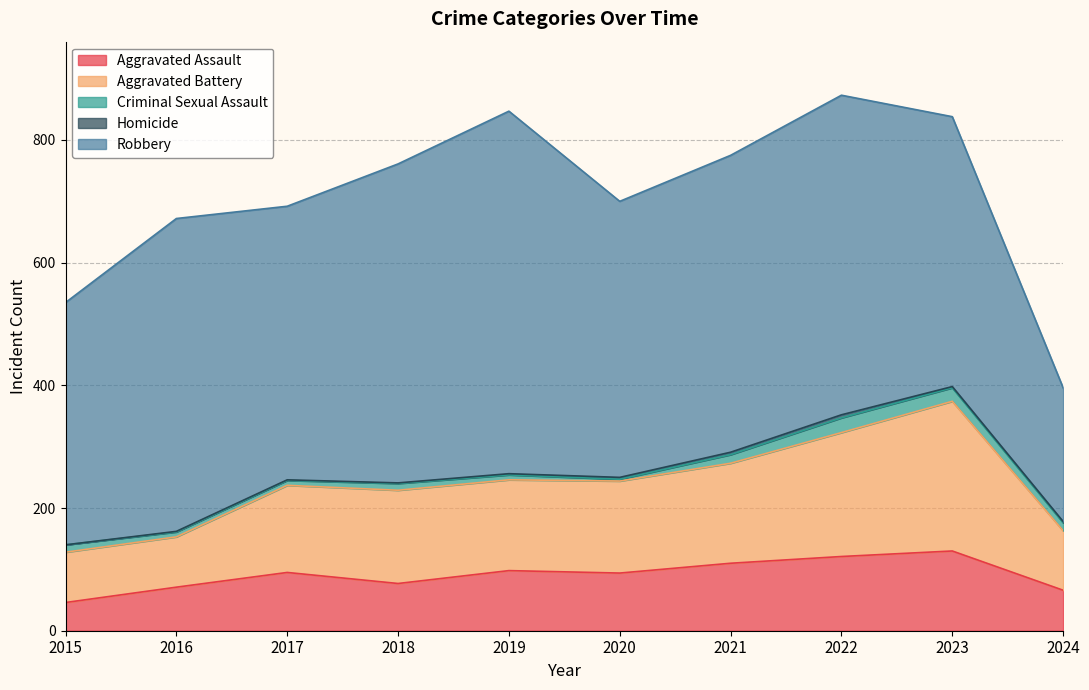

At which label is Criminal Sexual Assault closest to 13?

2024